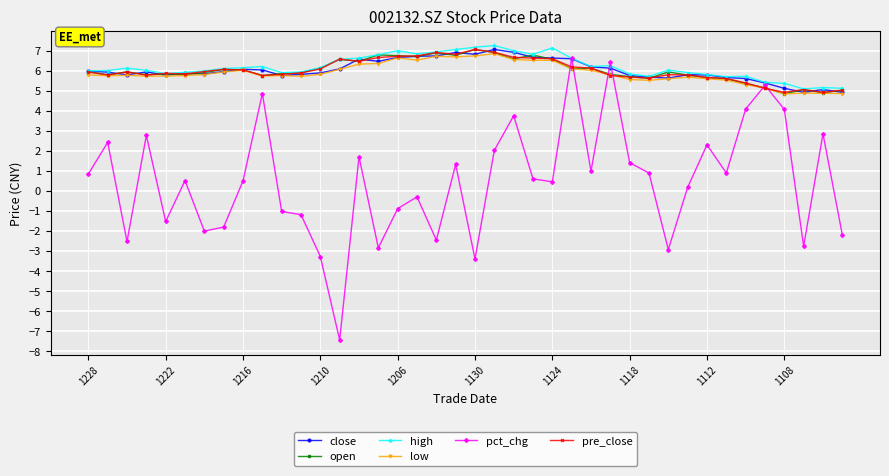

Which series ends up on top after the final intersection of close and pct_chg?

close